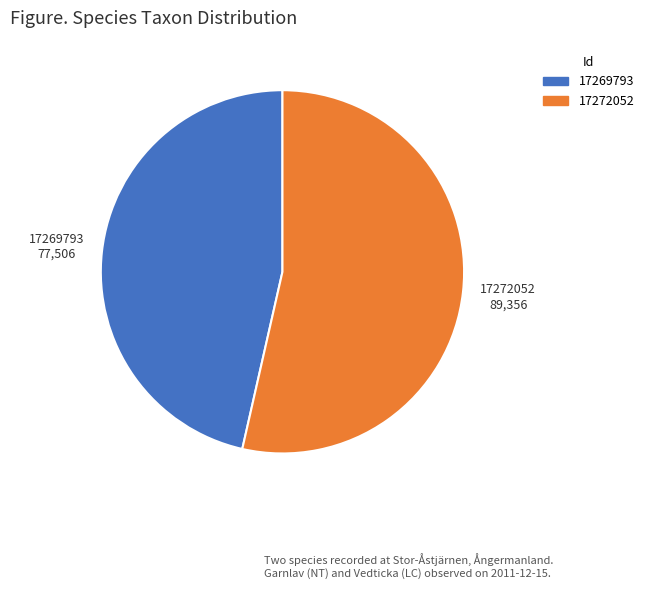

Which has a higher value, 17272052 or 17269793?

17272052